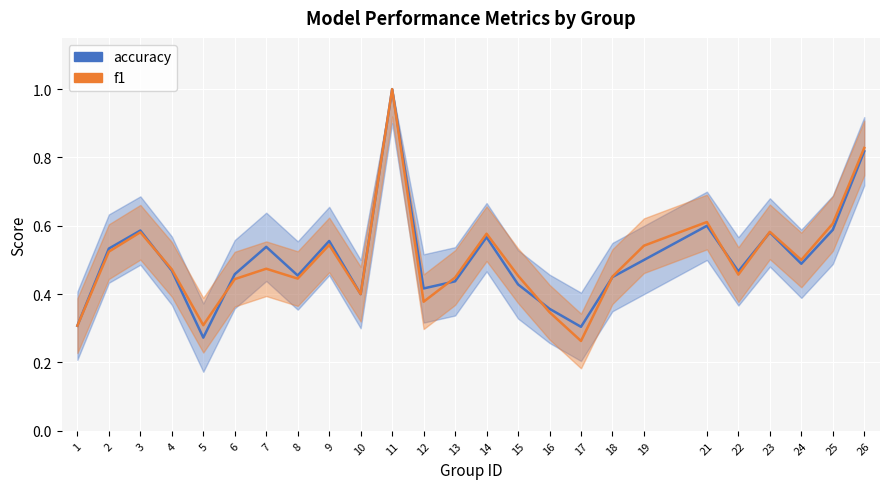

Reading left to right, what are all the values shown in this chart?

accuracy: 0.3	0.5	0.6	0.5	0.3	0.5	0.5	0.5	0.6	0.4	1.0	0.4	0.4	0.6	0.4	0.4	0.3	0.5	0.5	0.6	0.5	0.6	0.5	0.6	0.8
f1: 0.3	0.5	0.6	0.5	0.3	0.4	0.5	0.4	0.5	0.4	1.0	0.4	0.4	0.6	0.5	0.3	0.3	0.5	0.5	0.6	0.5	0.6	0.5	0.6	0.8